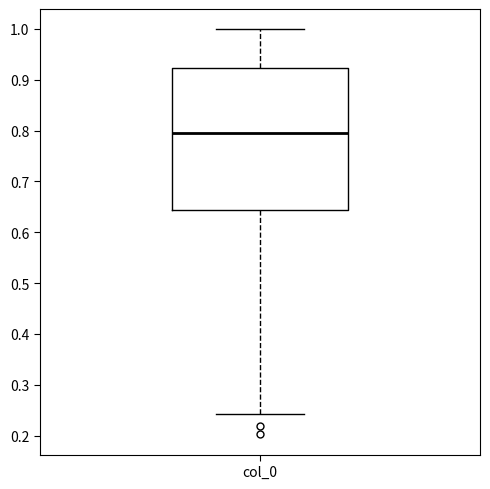

Where is the lower edge of the box for col_0 on the y-axis? The values are not printed on the chart, so give them approximately, as read against the axis.

0.64